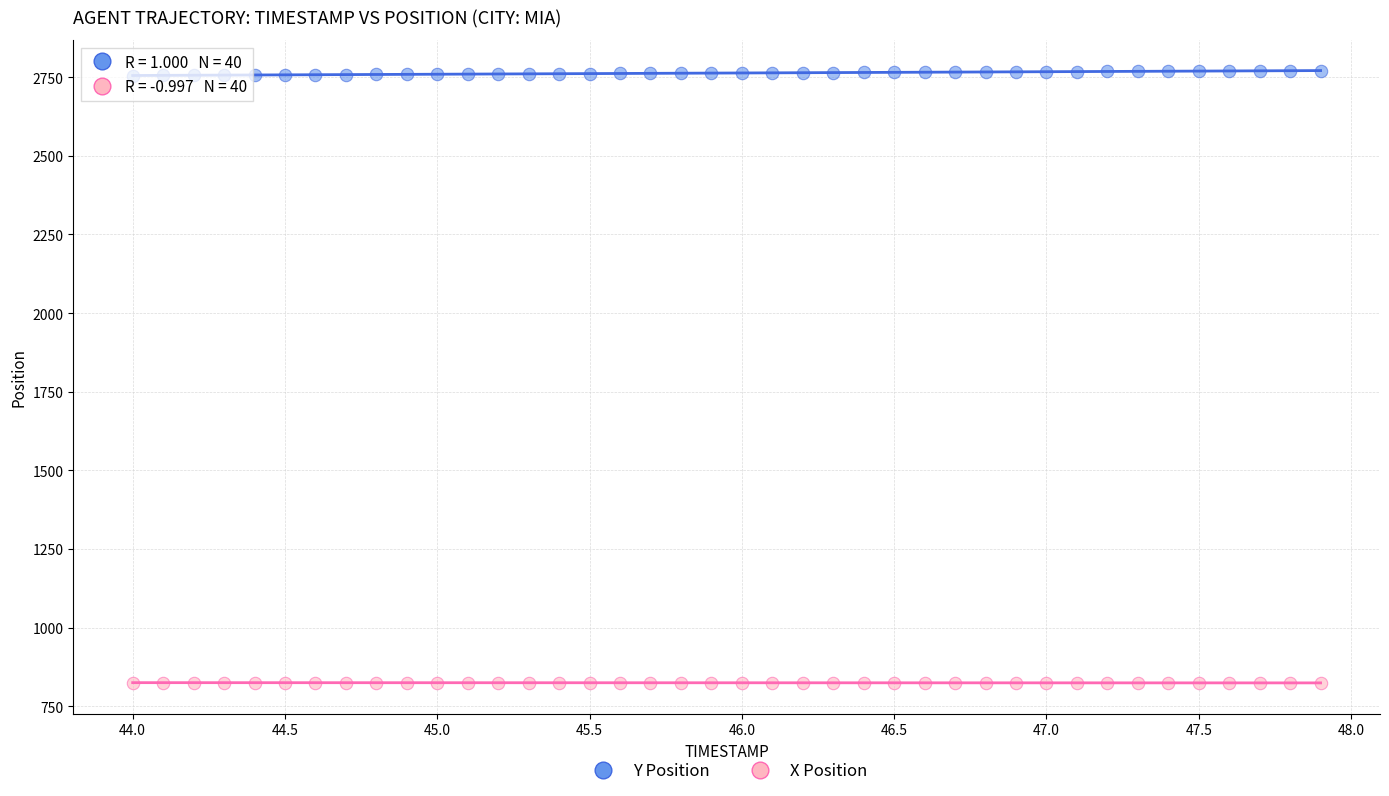

Across all data points, what is the range of Y values (max minus min)?

1946.2